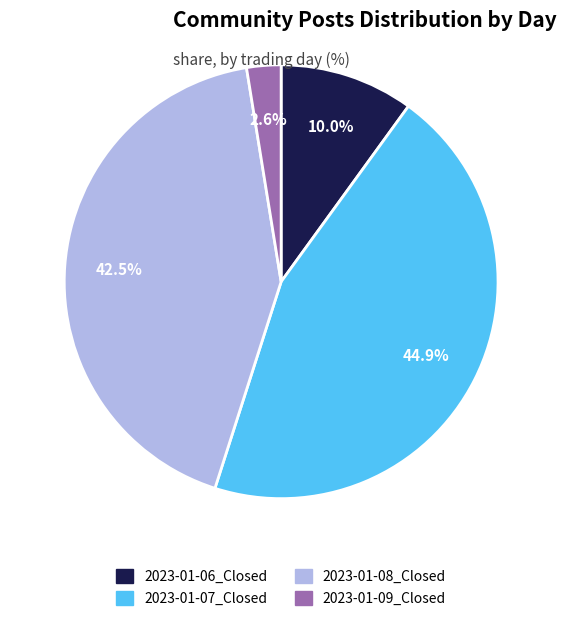

Which category has the biggest portion of the pie?

2023-01-07_Closed